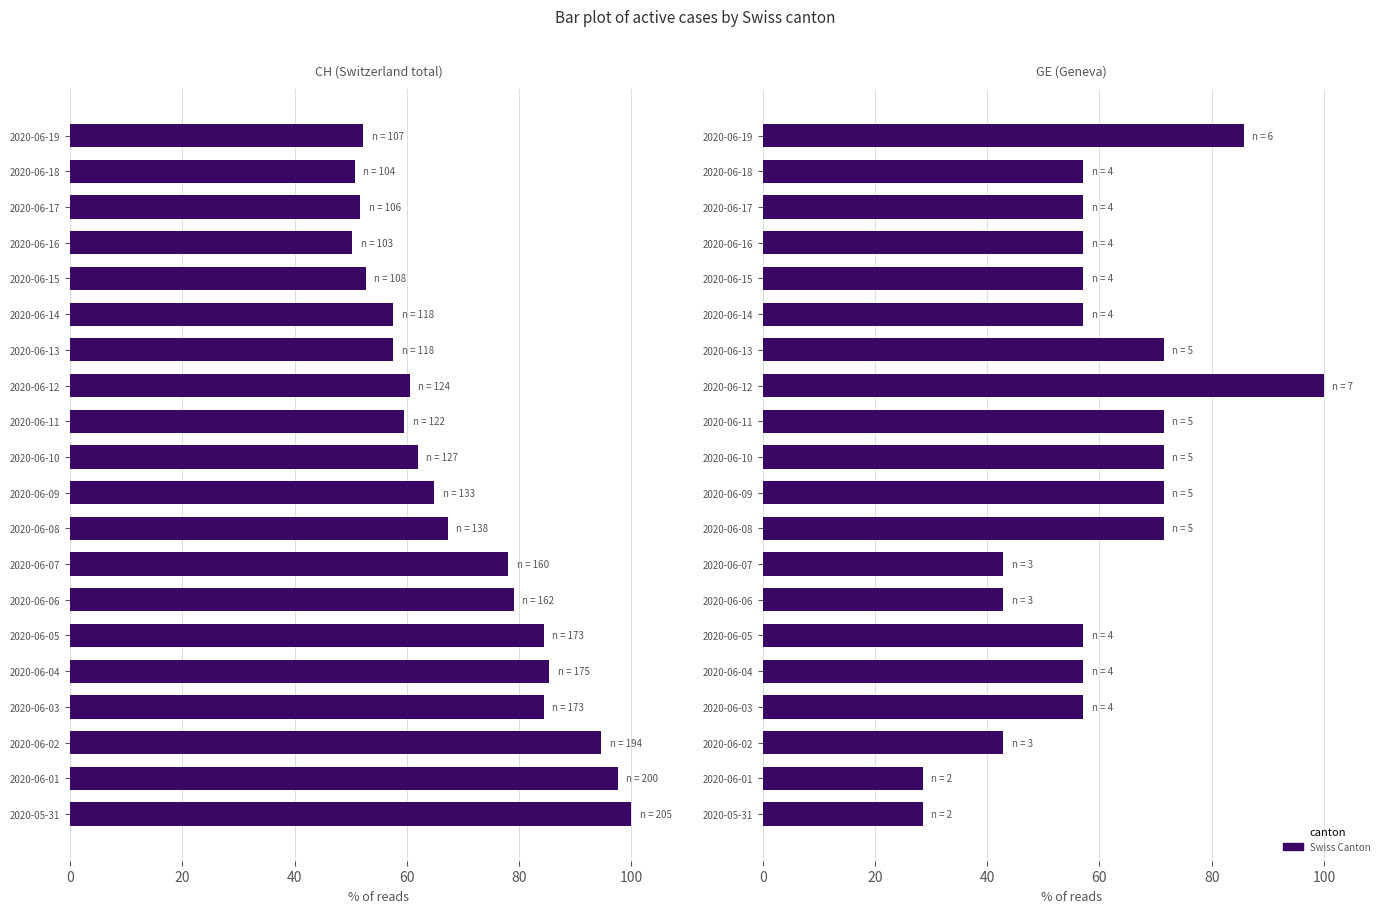

The GE series shows 85.7 at 2020-06-19. True or false?

True